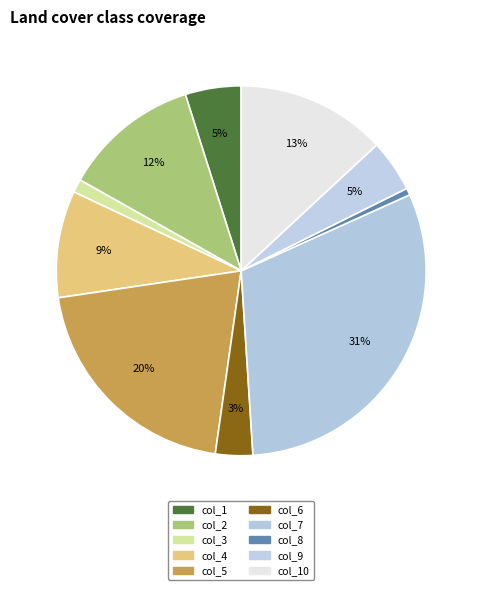

Count the number of slices in the pie.

10